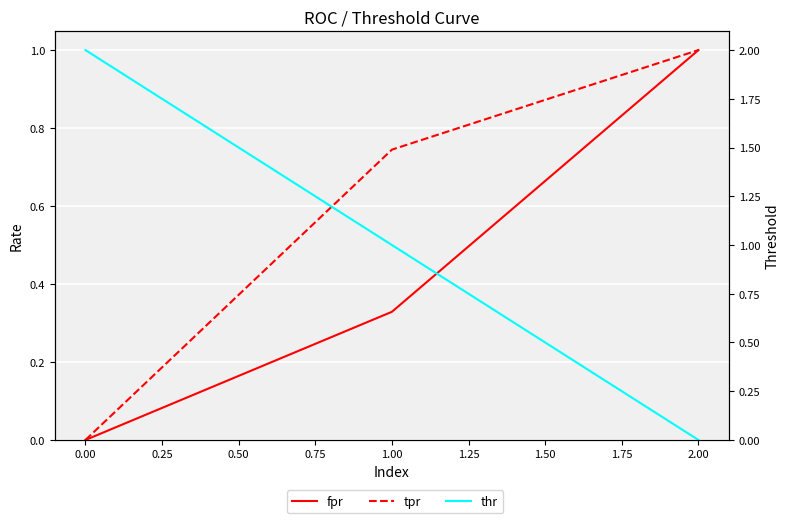

Does the chart display data point markers on the line(s)?

No